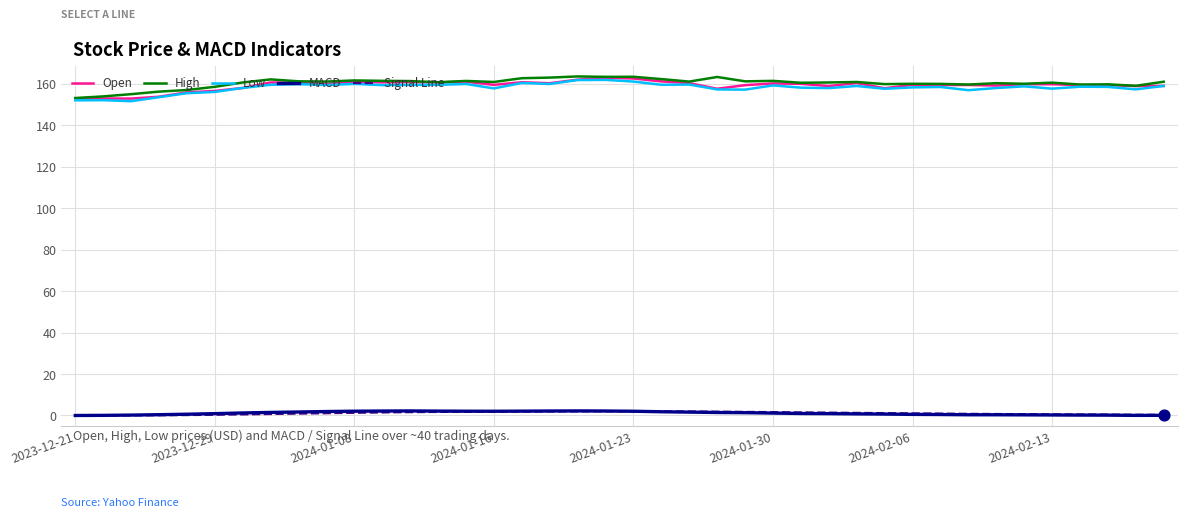

What are all the series names shown in the legend?

Open, High, Low, MACD, Signal Line